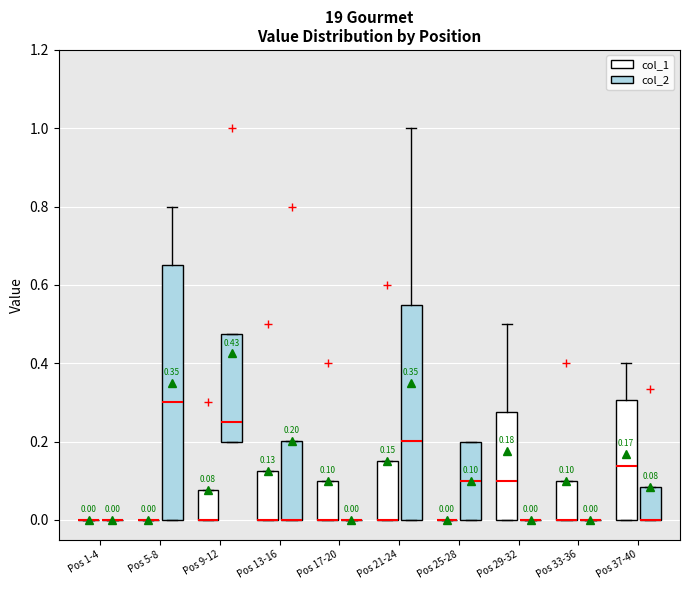

Which box is the tallest, from its lower edge to its upper edge?

Pos 5-8 (col_2)